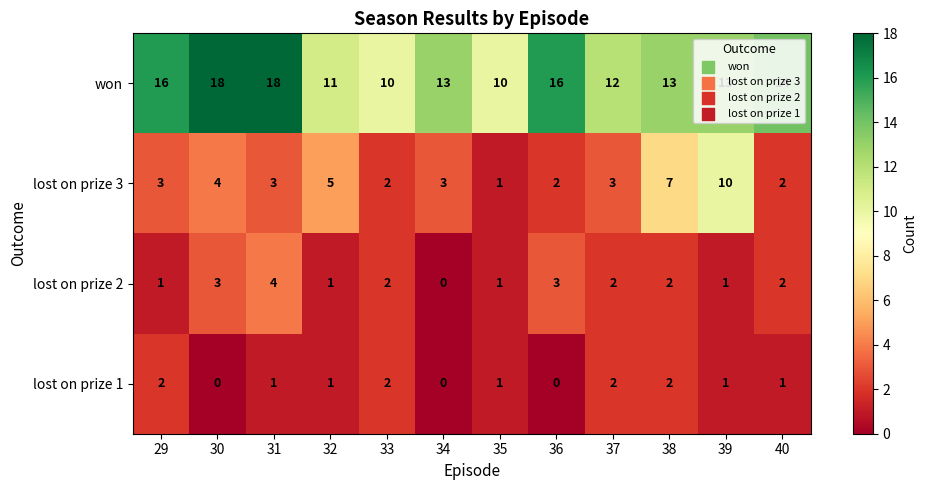

What is the difference between the second highest and second lowest values in the lost on prize 3 series?

5